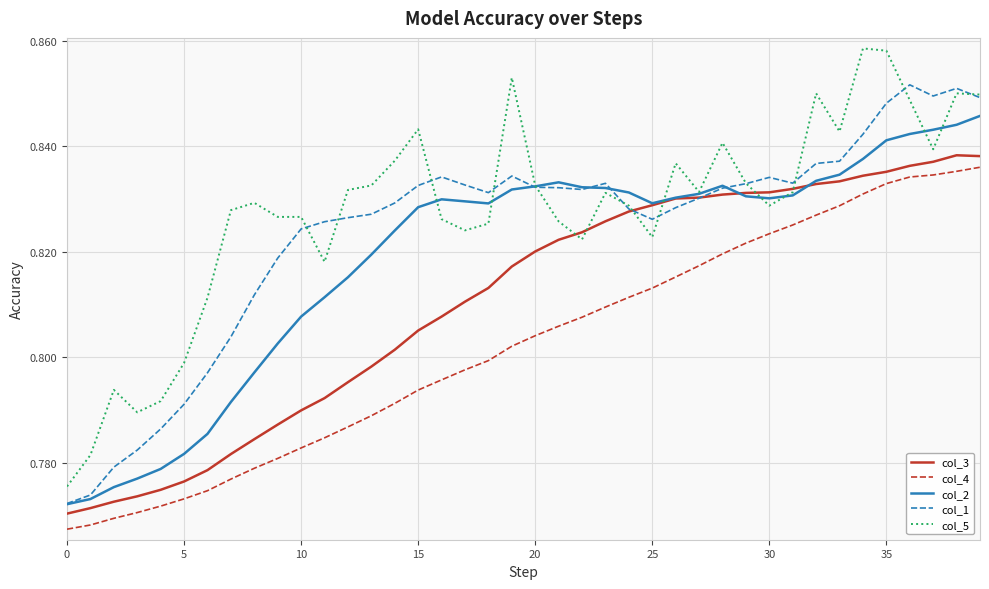

True or false: col_4 and col_5 intersect in this chart.

False